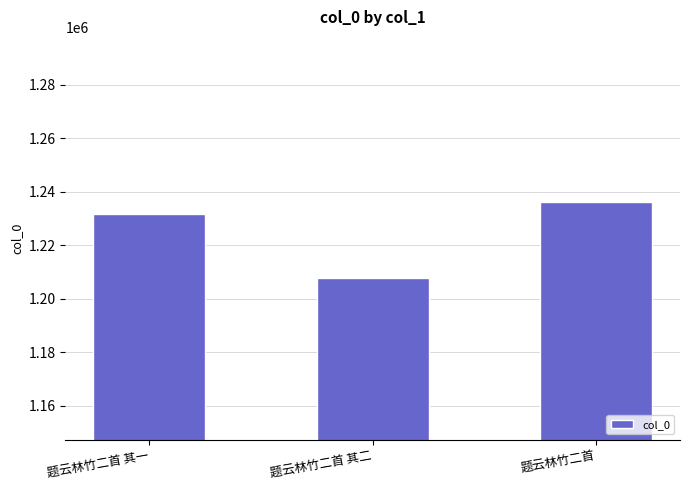

How many values are between 1207659 and 1236058?

3